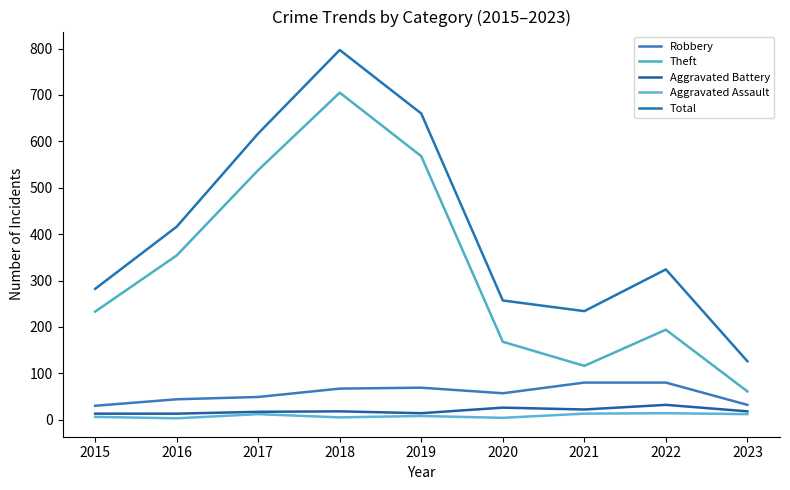

What is the difference between the maximum and second lowest values in the Robbery series?

48